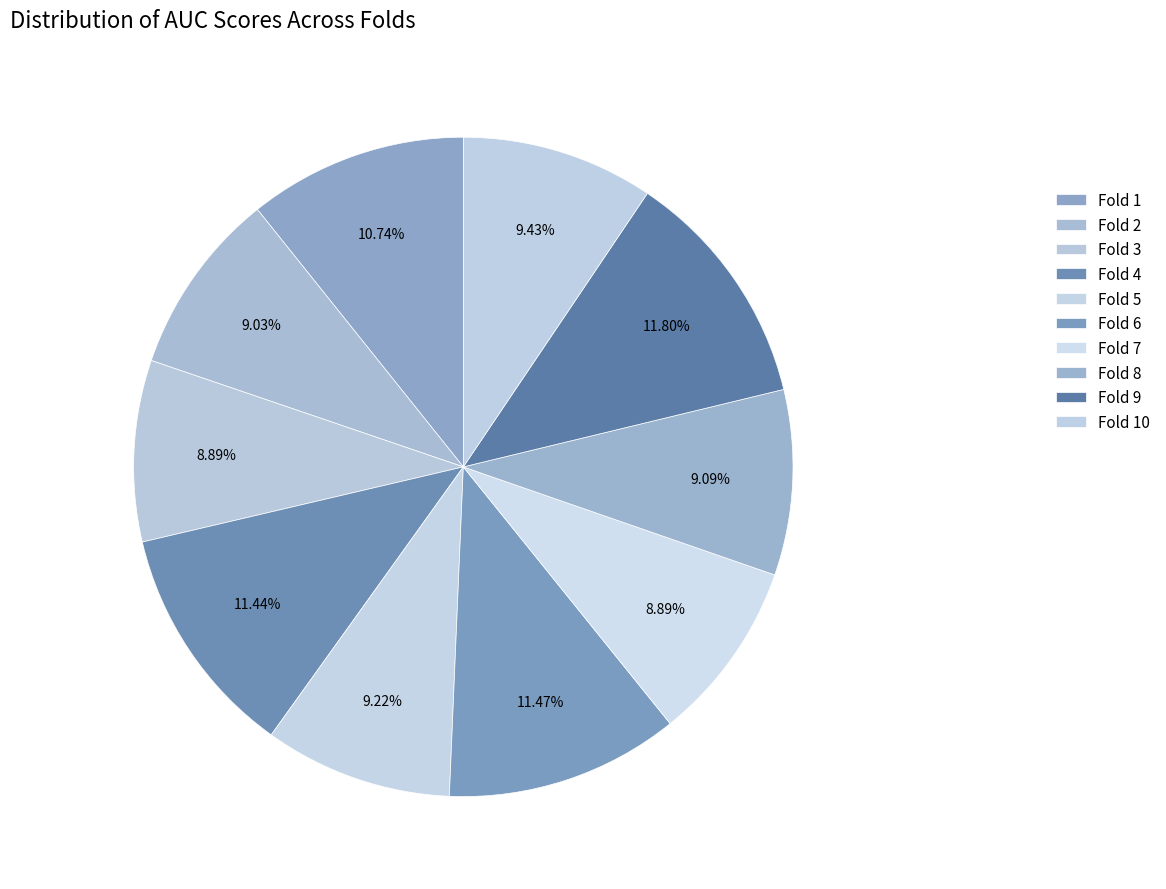

To the nearest percent, what is the average slice percentage?

10%